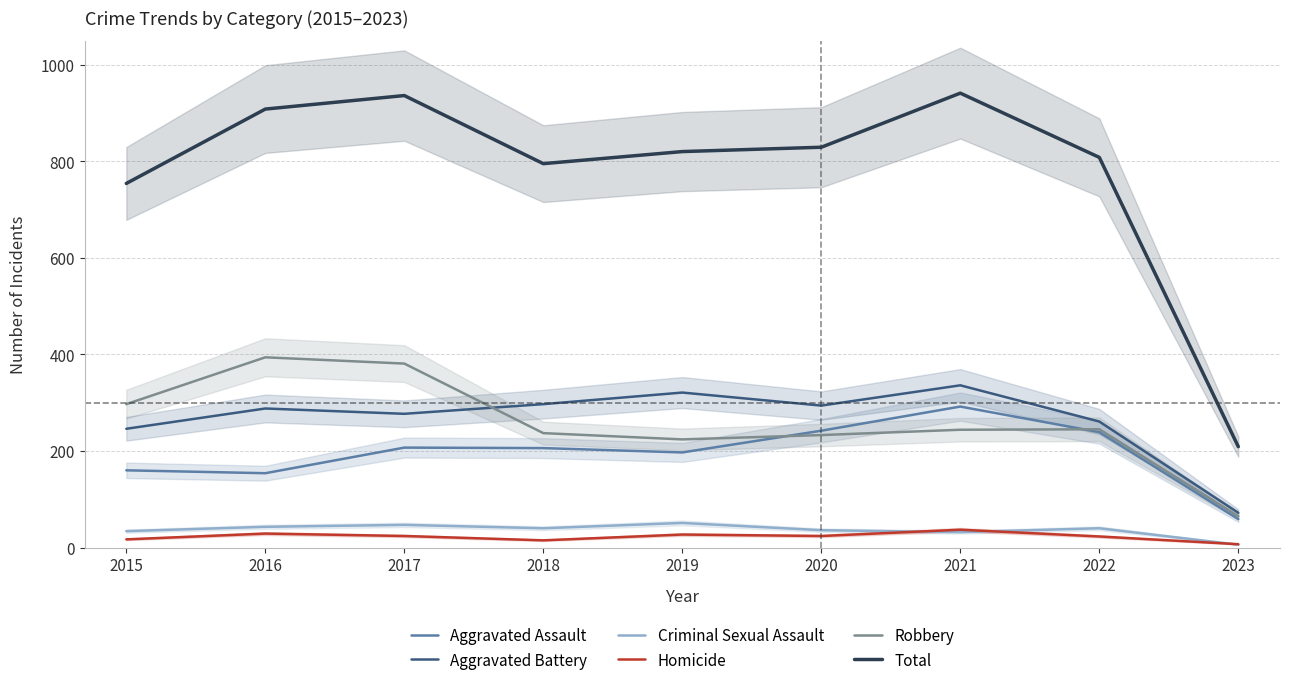

Reading left to right, list all the values displayed in this chart.

Aggravated Assault: 160	154	207	206	197	242	292	239	59
Aggravated Battery: 246	288	277	297	321	294	336	261	72
Criminal Sexual Assault: 34	43	47	40	51	36	32	40	6
Homicide: 17	29	24	15	27	24	37	23	7
Robbery: 297	394	381	237	224	233	244	245	65
Total: 754	908	936	795	820	829	941	808	209